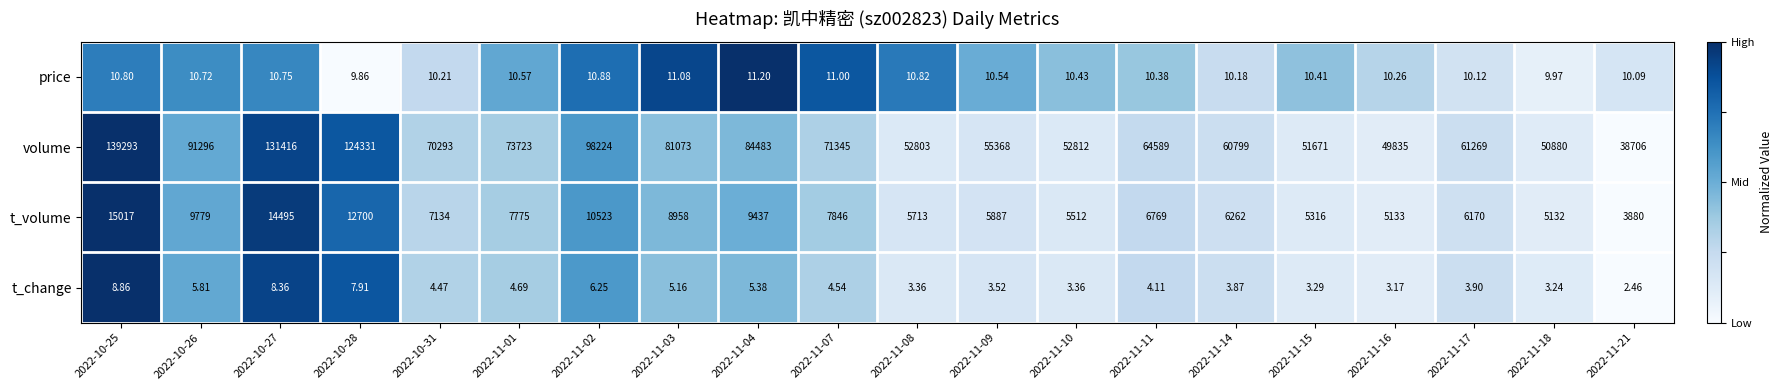

Rank the series by their maximum value, from highest to lowest.

volume, t_volume, price, t_change